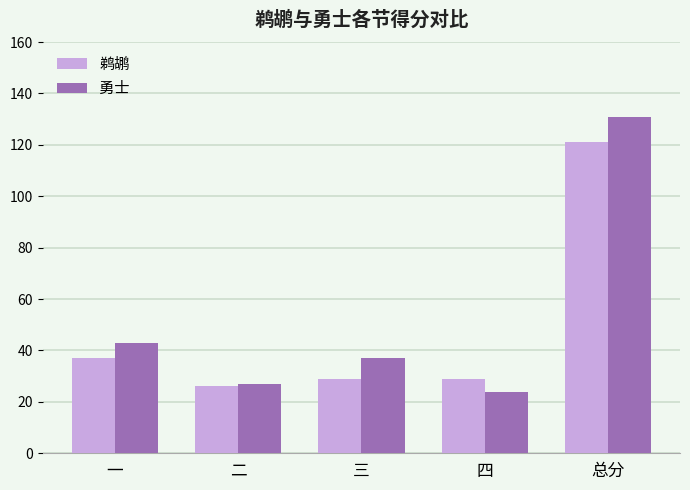

True or false: 鹈鹕 has a value of 201 at 总分.

False